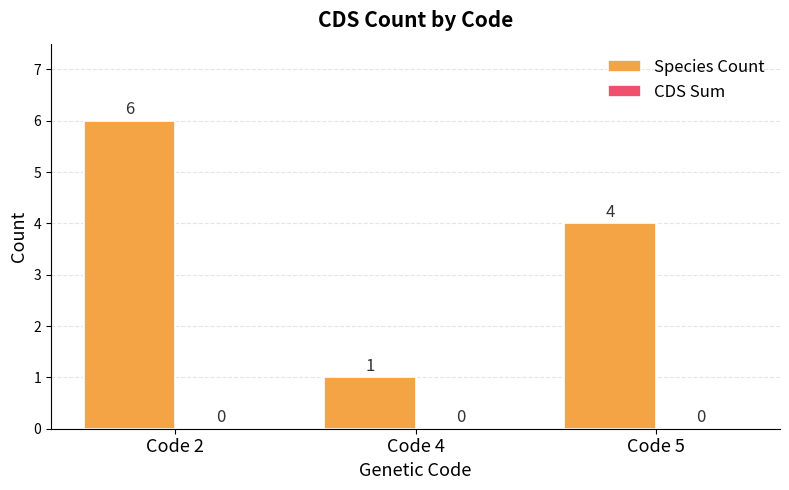

How many bars are there in total?

3